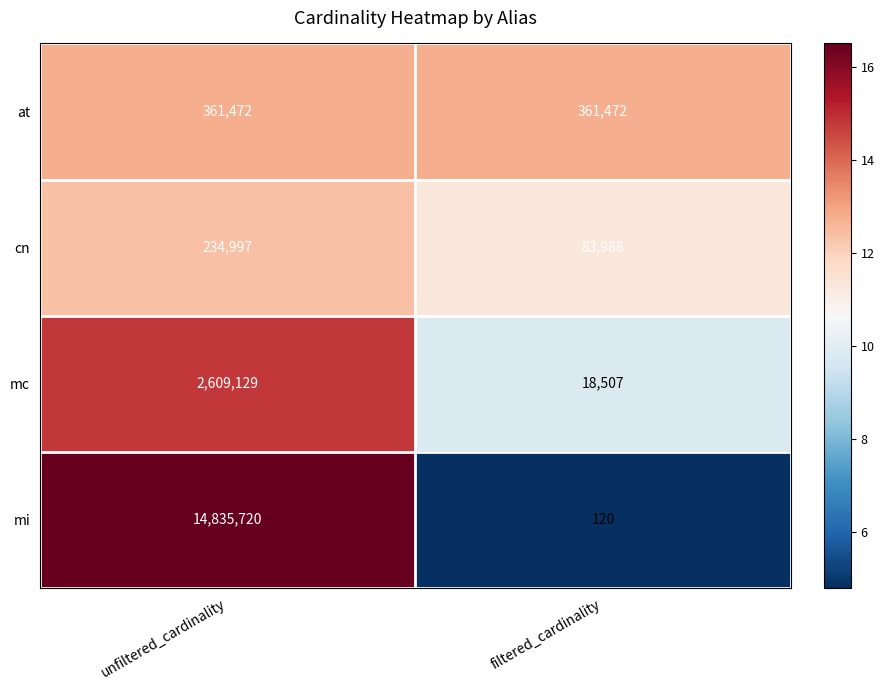

List the series in order of their peak value, highest first.

mi, mc, at, cn